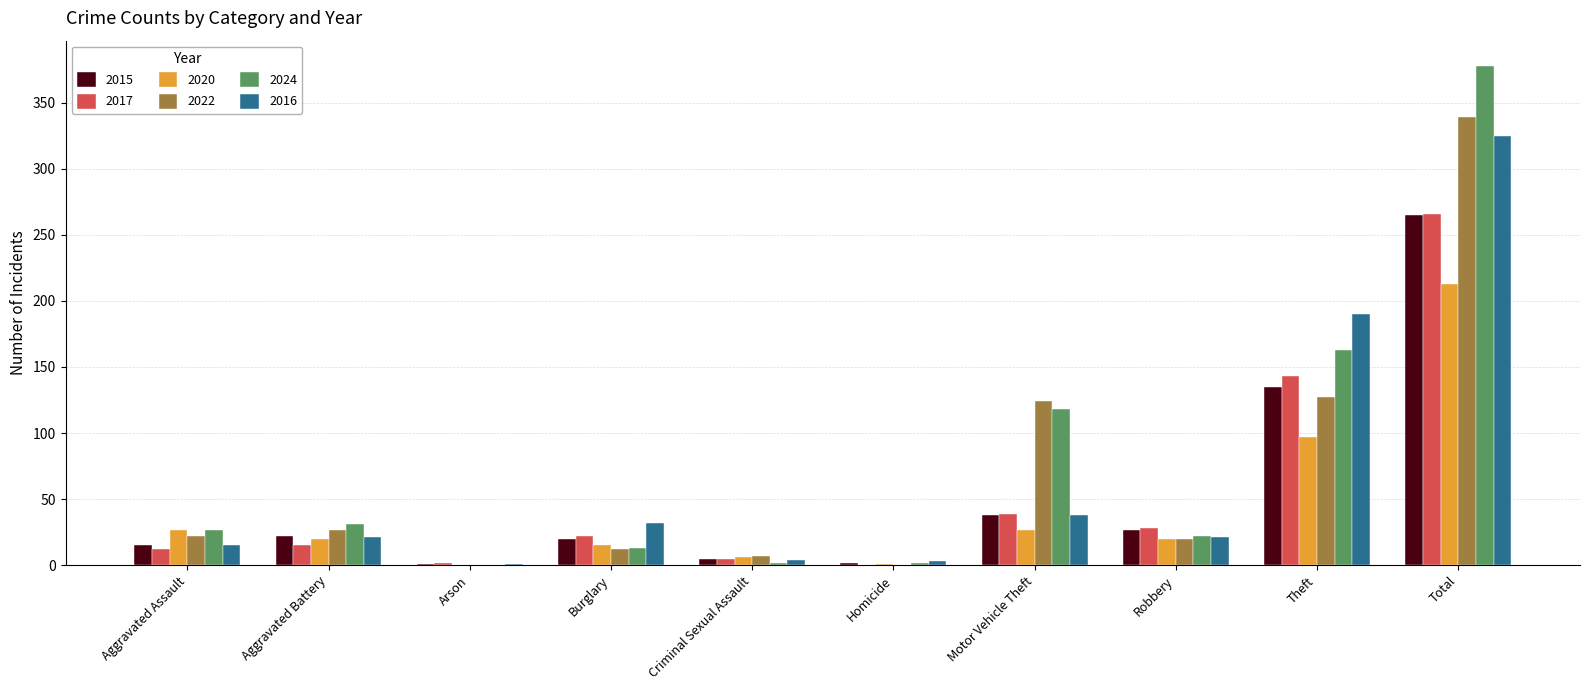

Between Criminal Sexual Assault and Homicide, which series saw the biggest shift?

2022